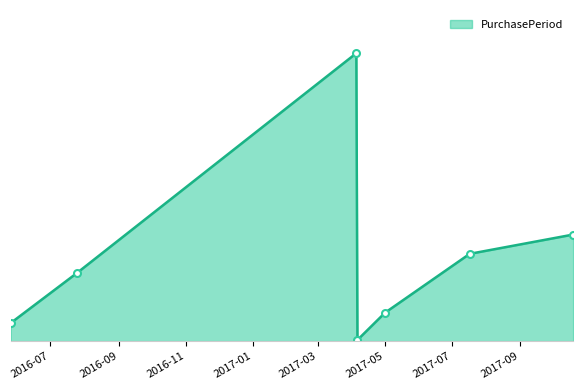

List the labels in order of value, largest first.

2017-04-05, 2017-10-19, 2017-07-17, 2016-07-25, 2017-05-01, 2016-05-26, 2017-04-06